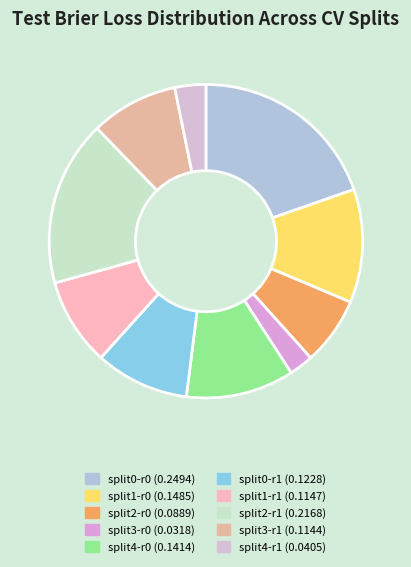

To the nearest percent, what is the difference between the split2-r0 and split3-r1 slice percentages?

2%